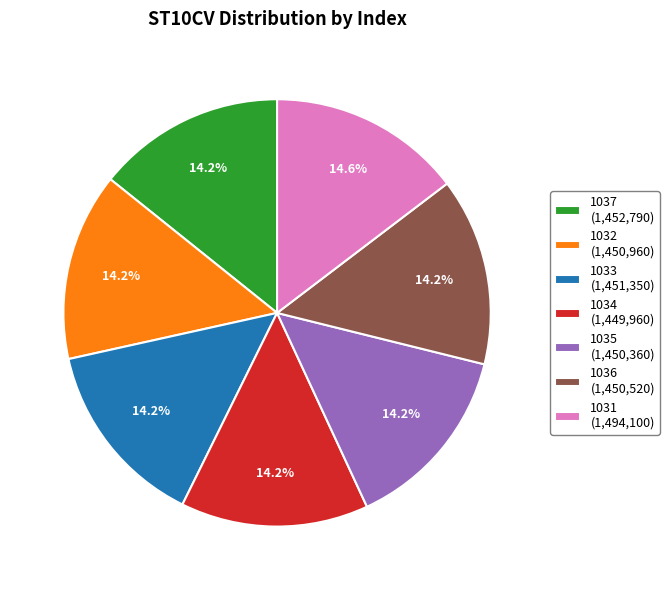

Approximately how many times larger is the value at 1033 (1,451,350) compared to 1032 (1,450,960)?

1.0